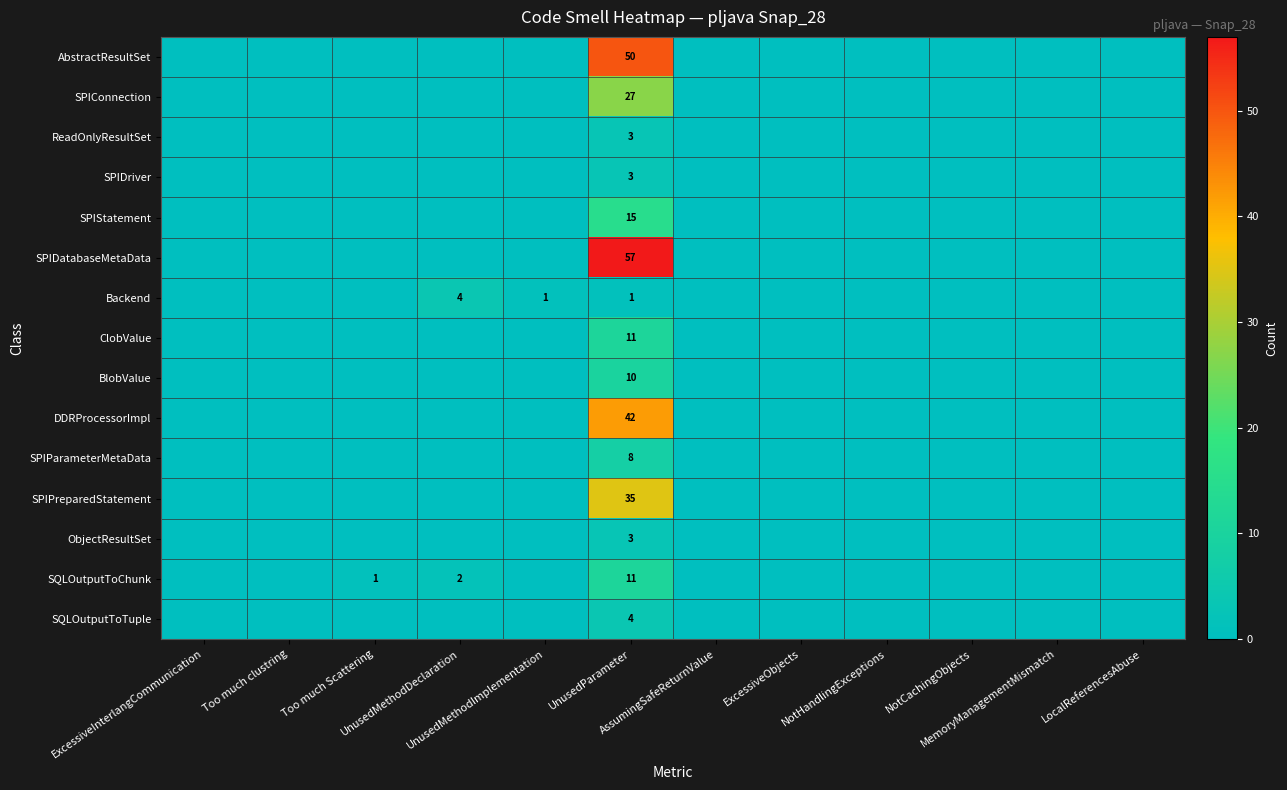

At which category does the chart reach its minimum across all series?

ExcessiveInterlangCommunication